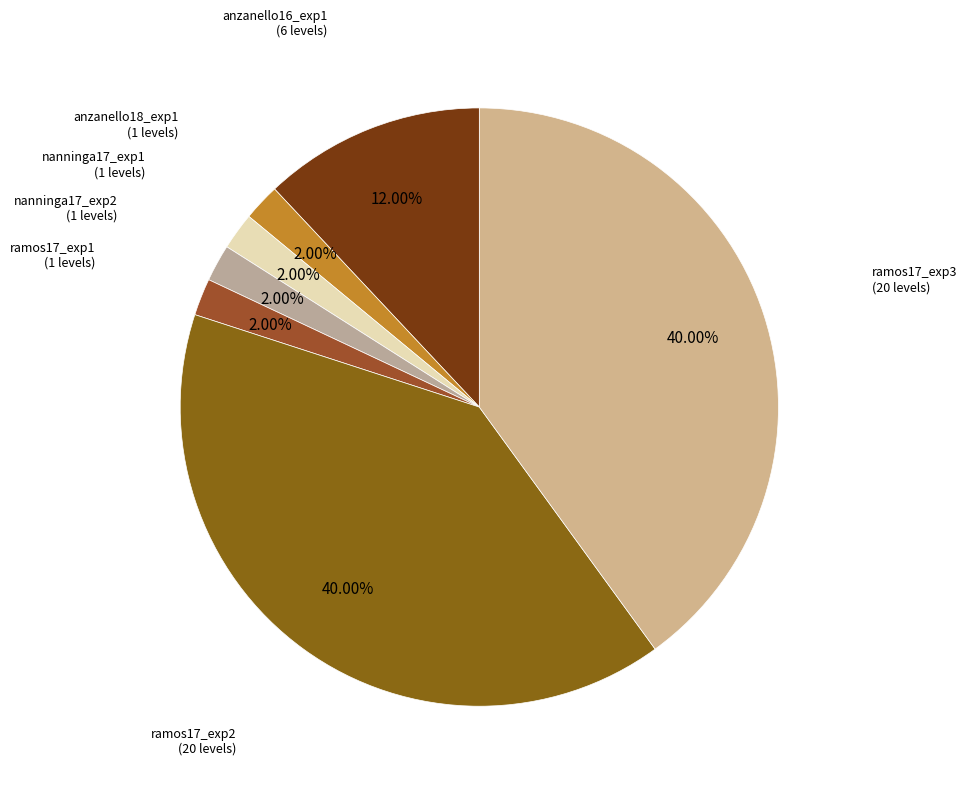

To the nearest percent, what is the difference between the largest and smallest slice percentages?

38%